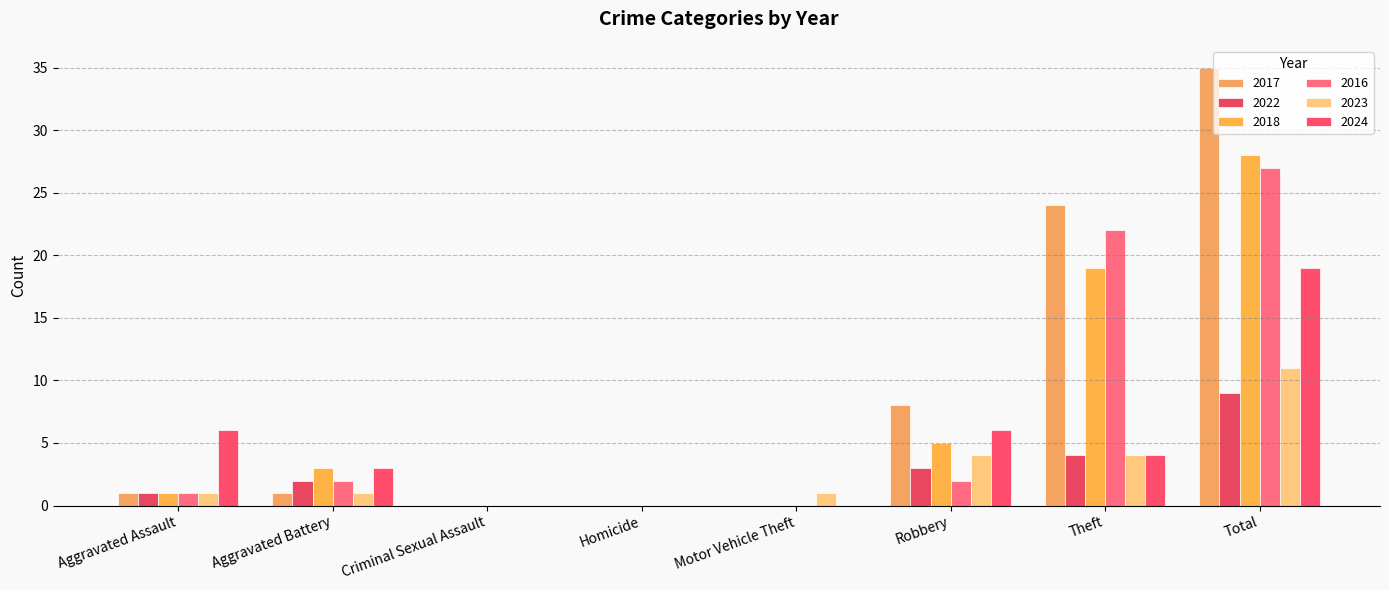

Rank the categories by 2022 value from lowest to highest.

Criminal Sexual Assault, Homicide, Motor Vehicle Theft, Aggravated Assault, Aggravated Battery, Robbery, Theft, Total